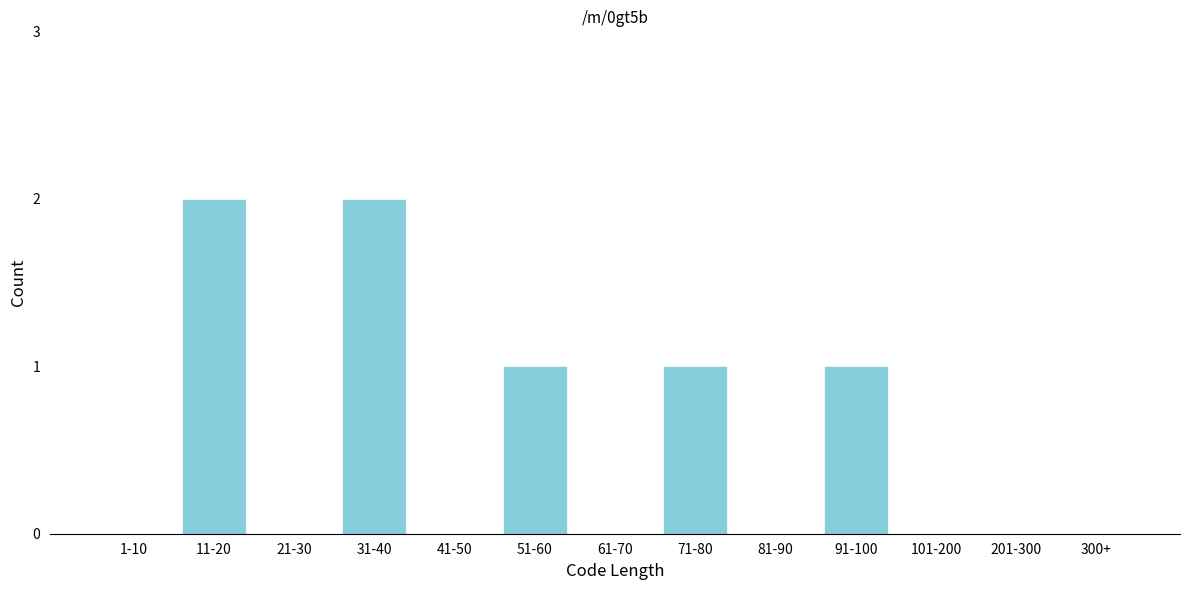

Reading left to right, extract all data points from this chart.

1-10=0	11-20=2	21-30=0	31-40=2	41-50=0	51-60=1	61-70=0	71-80=1	81-90=0	91-100=1	101-200=0	201-300=0	300+=0